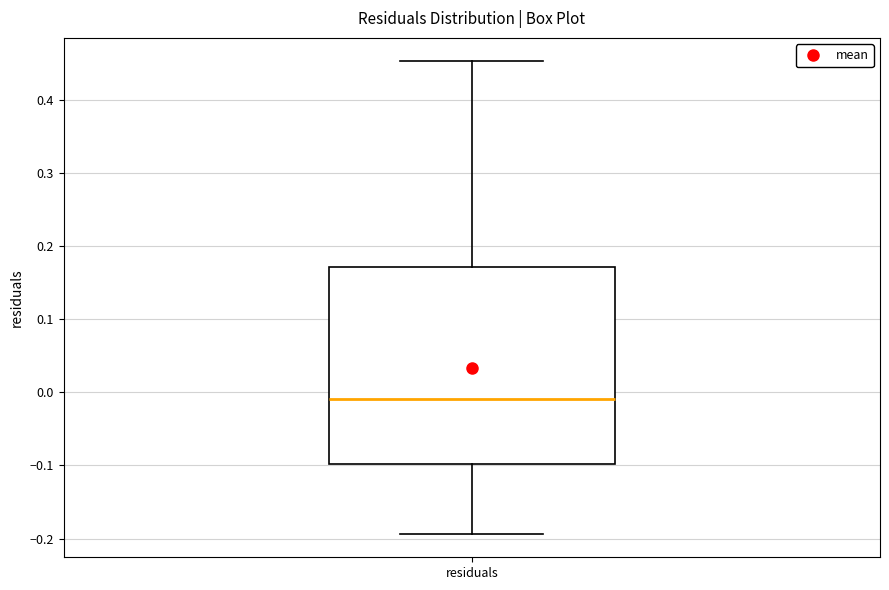

Read this box plot against the y-axis: the position of the median line, the range covered by the box, and the ends of both whiskers. The values are not printed on the chart, so give them approximately, as read against the axis.

median -0.01, box -0.10 to 0.17, whiskers -0.19 to 0.45